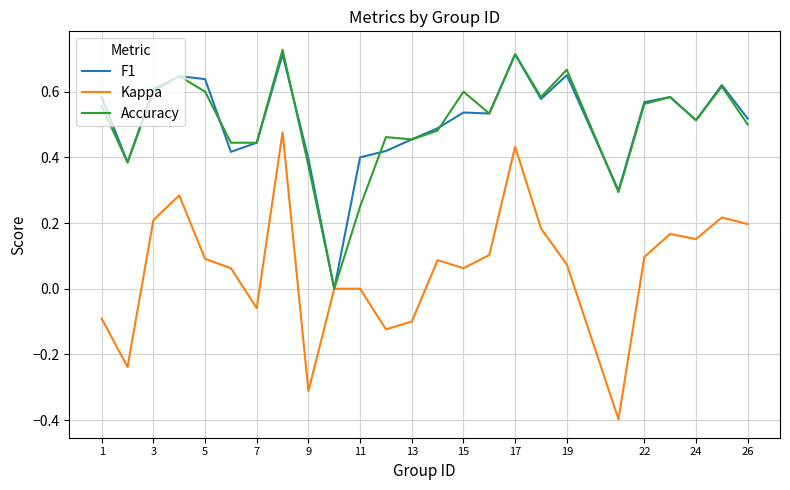

Which series has the widest spread of values?

Kappa